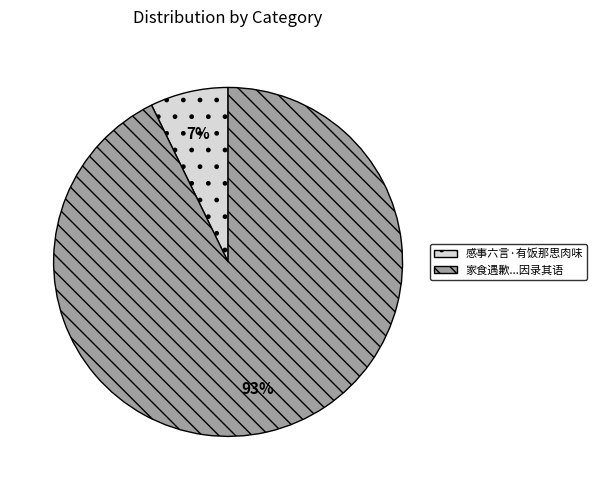

Is there a majority slice in this chart?

Yes